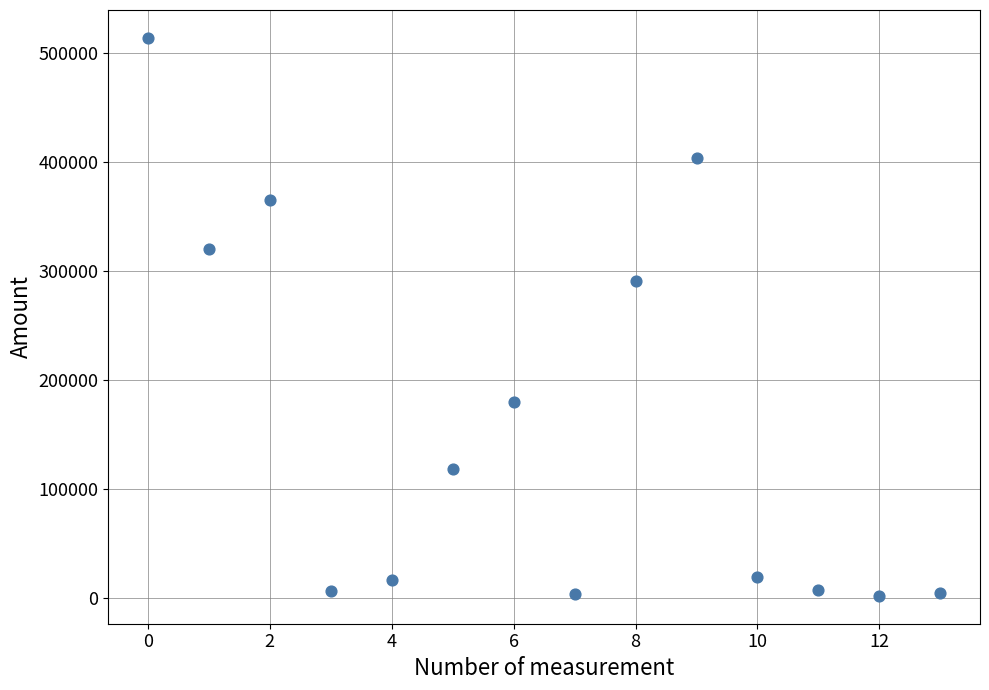

What is the range of Y values (max minus min)?

511980